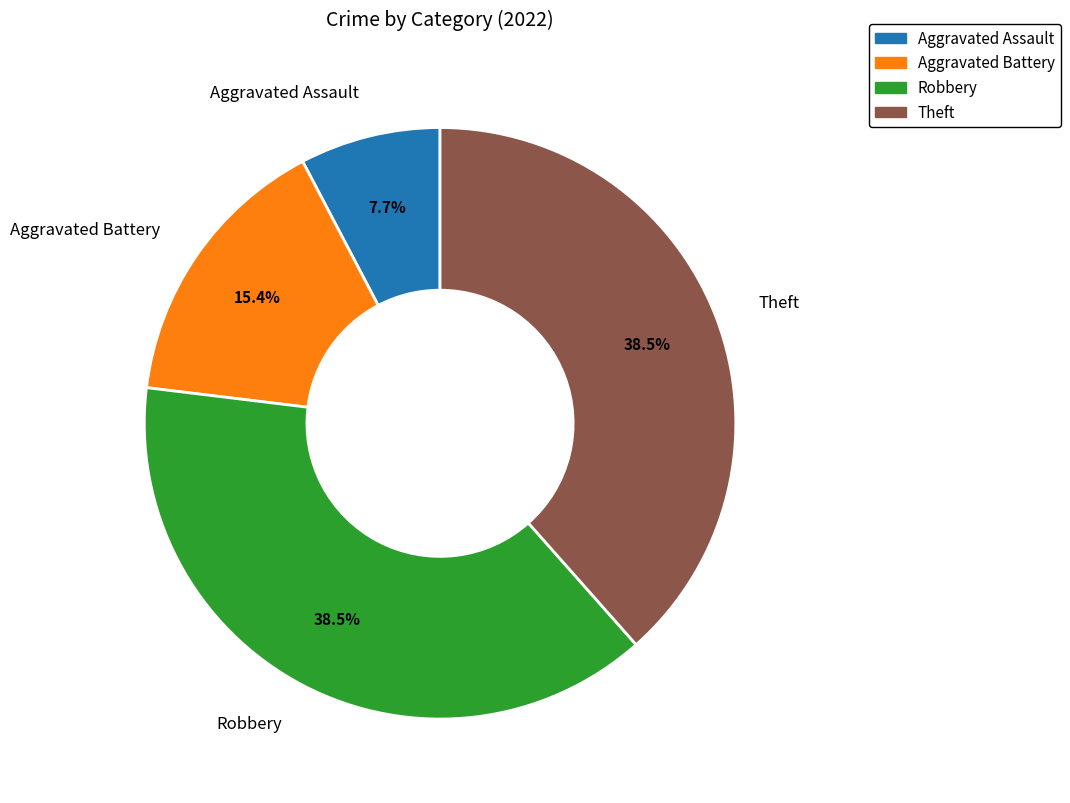

Which category has the smallest portion of the pie?

Aggravated Assault